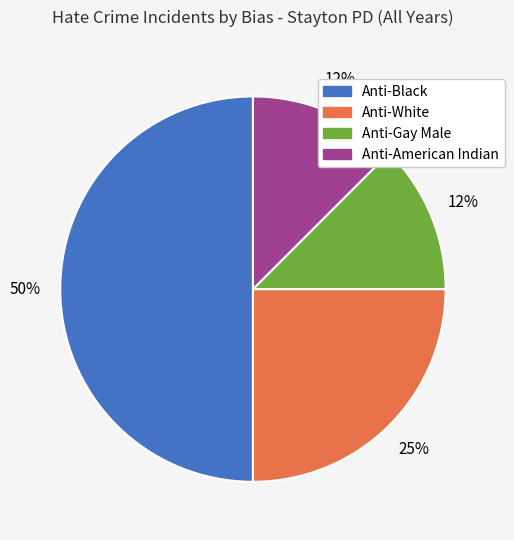

To the nearest percent, what is the average slice percentage?

25%